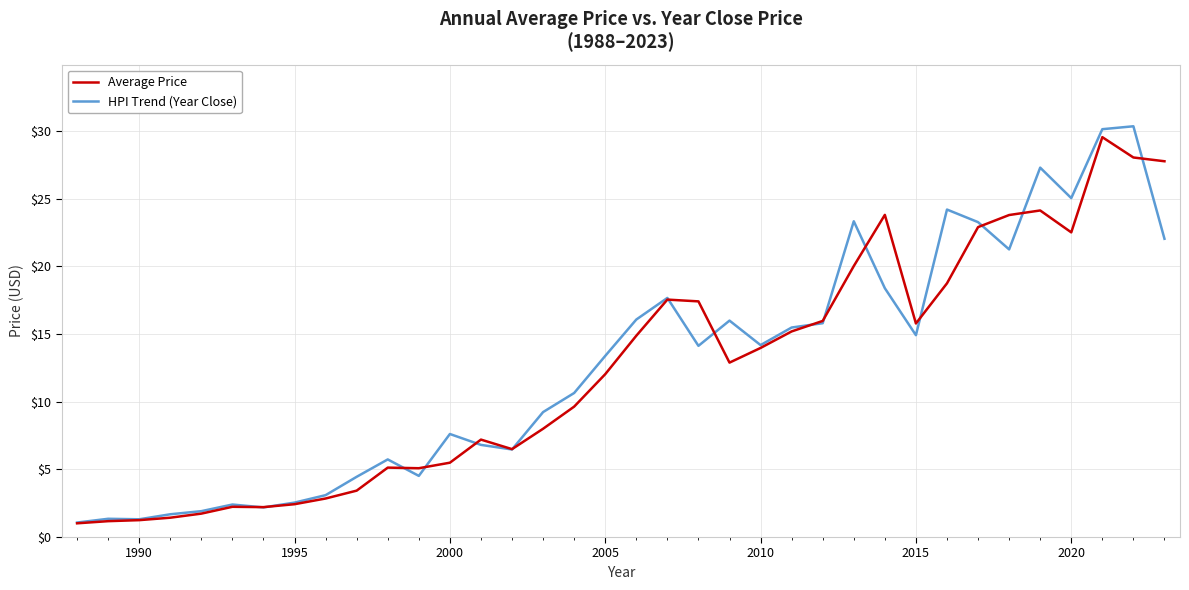

What is the greatest value displayed?

30.3